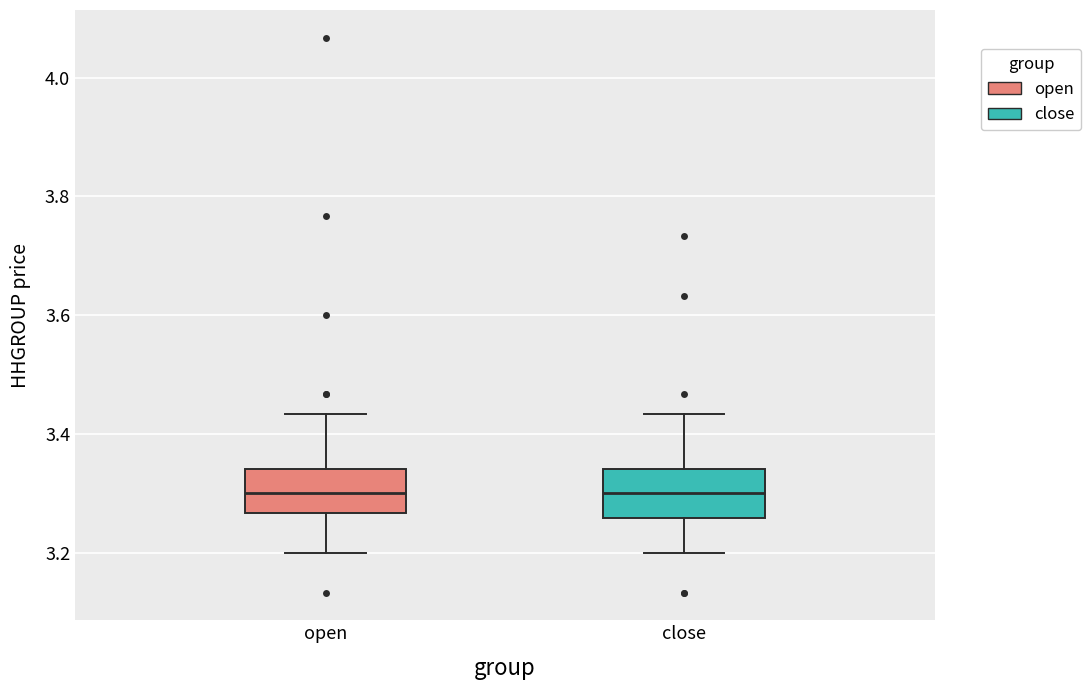

Reading left to right, read every box against the y-axis: the position of its median line, the range the box covers, and the ends of its whiskers. The values are not printed on the chart, so give them approximately, as read against the axis.

open: median 3.30, box 3.26 to 3.34, whiskers 3.20 to 3.44
close: median 3.30, box 3.26 to 3.34, whiskers 3.20 to 3.44